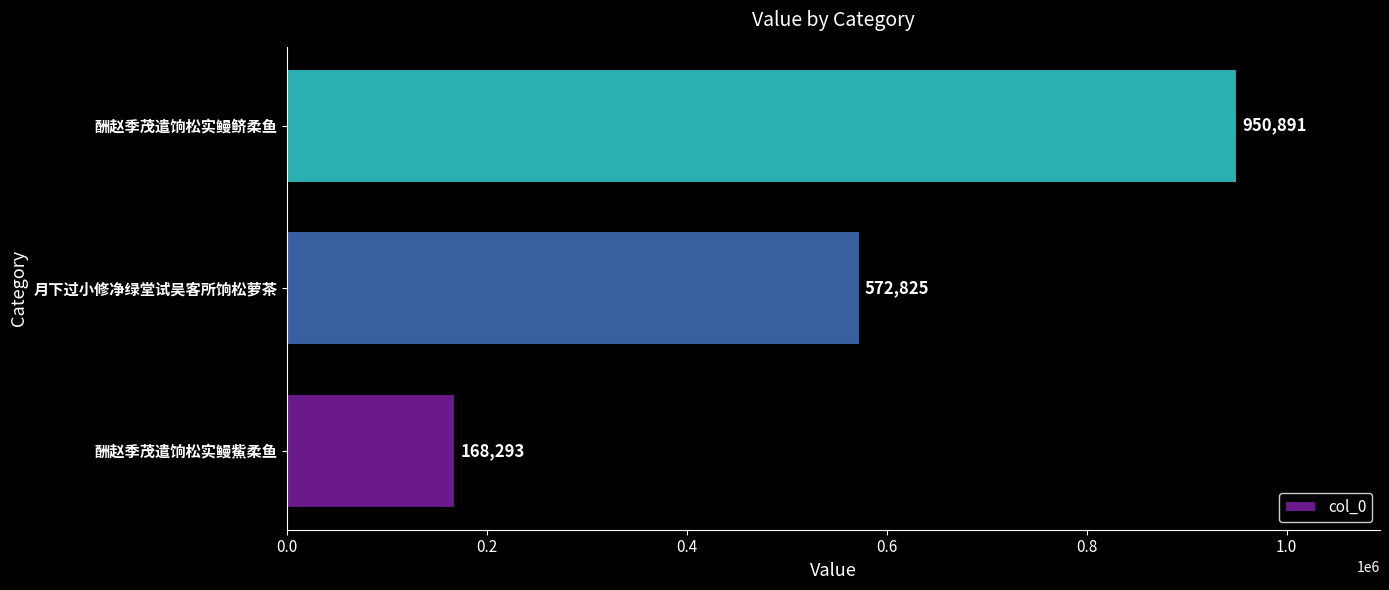

Rank the categories by value from lowest to highest.

酬赵季茂遣饷松实鳗鮆柔鱼, 月下过小修净绿堂试吴客所饷松萝茶, 酬赵季茂遣饷松实鳗鲚柔鱼